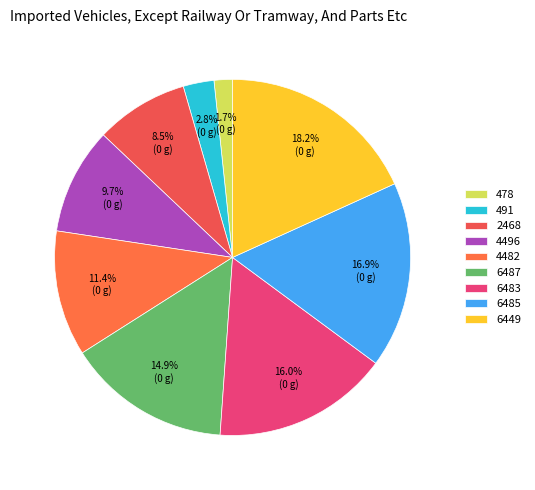

Count the number of slices in the pie.

9